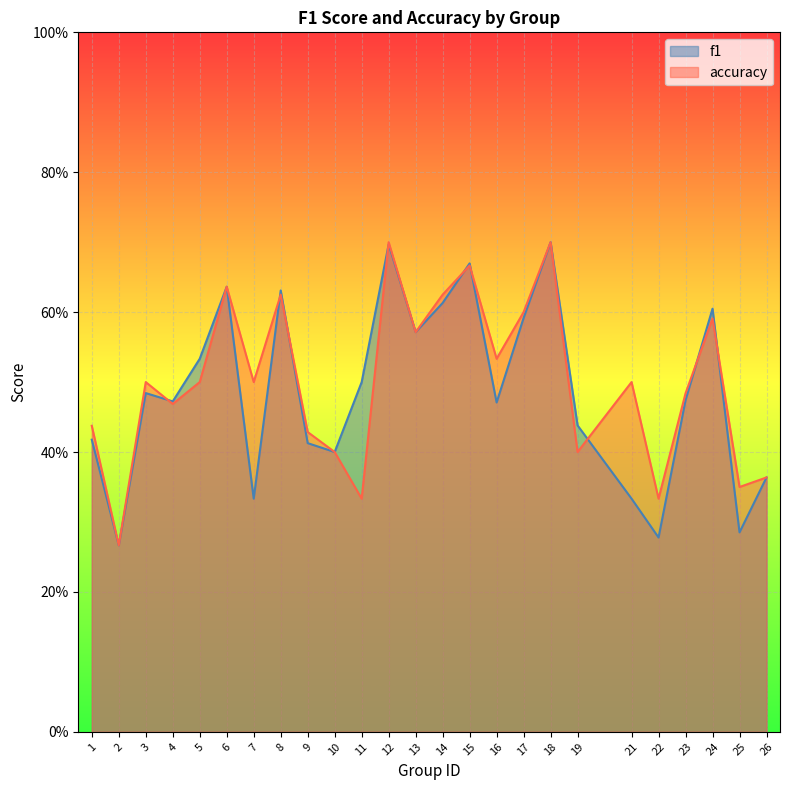

Does the chart display data point markers on the line(s)?

No